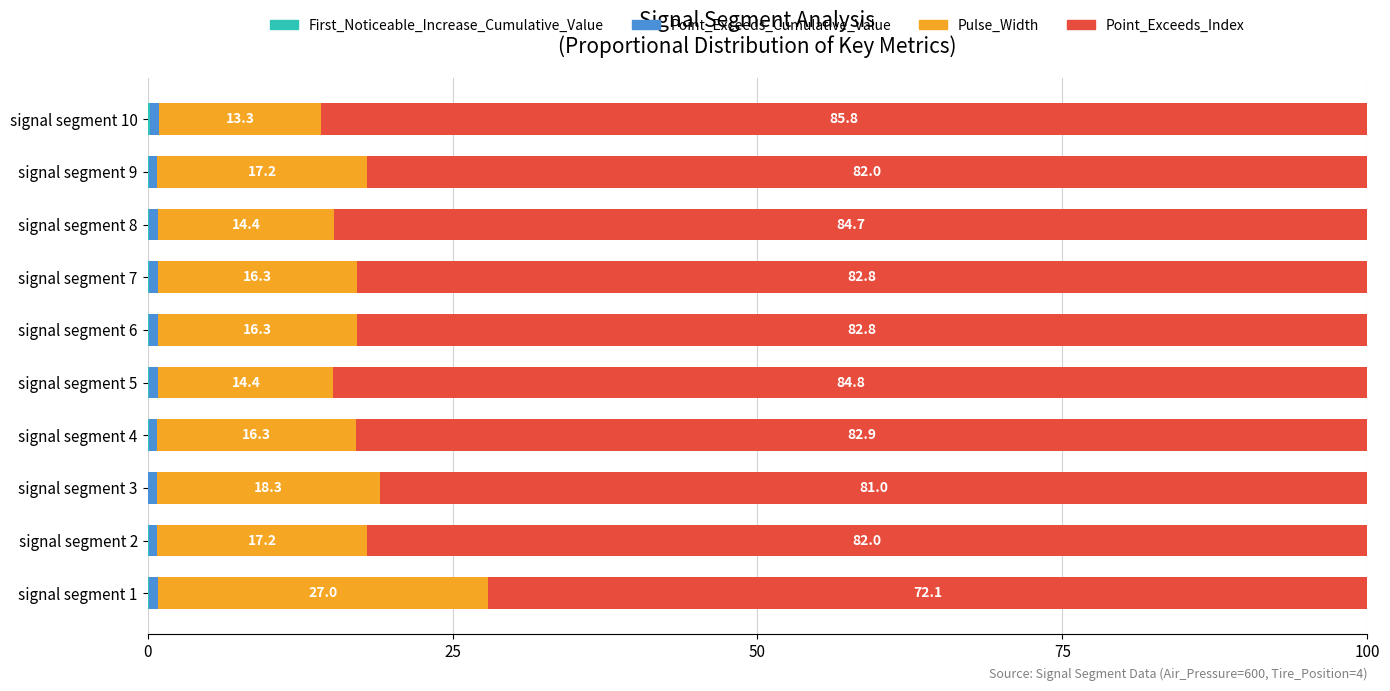

Count the number of categories in the chart.

10